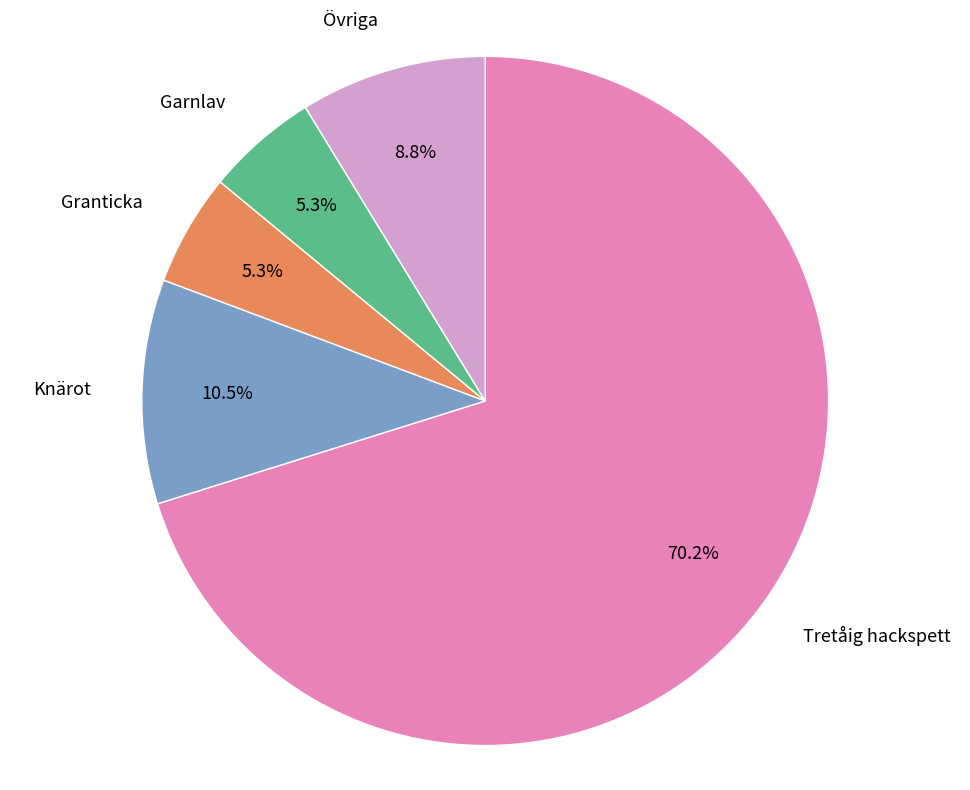

Is there any slice that represents more than half of the pie?

Yes